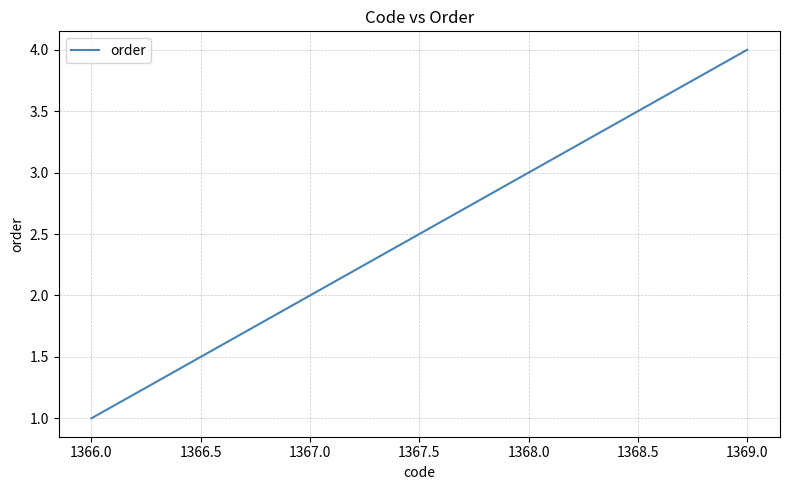

Between 1367.0 and 1366.0, which is larger?

1367.0